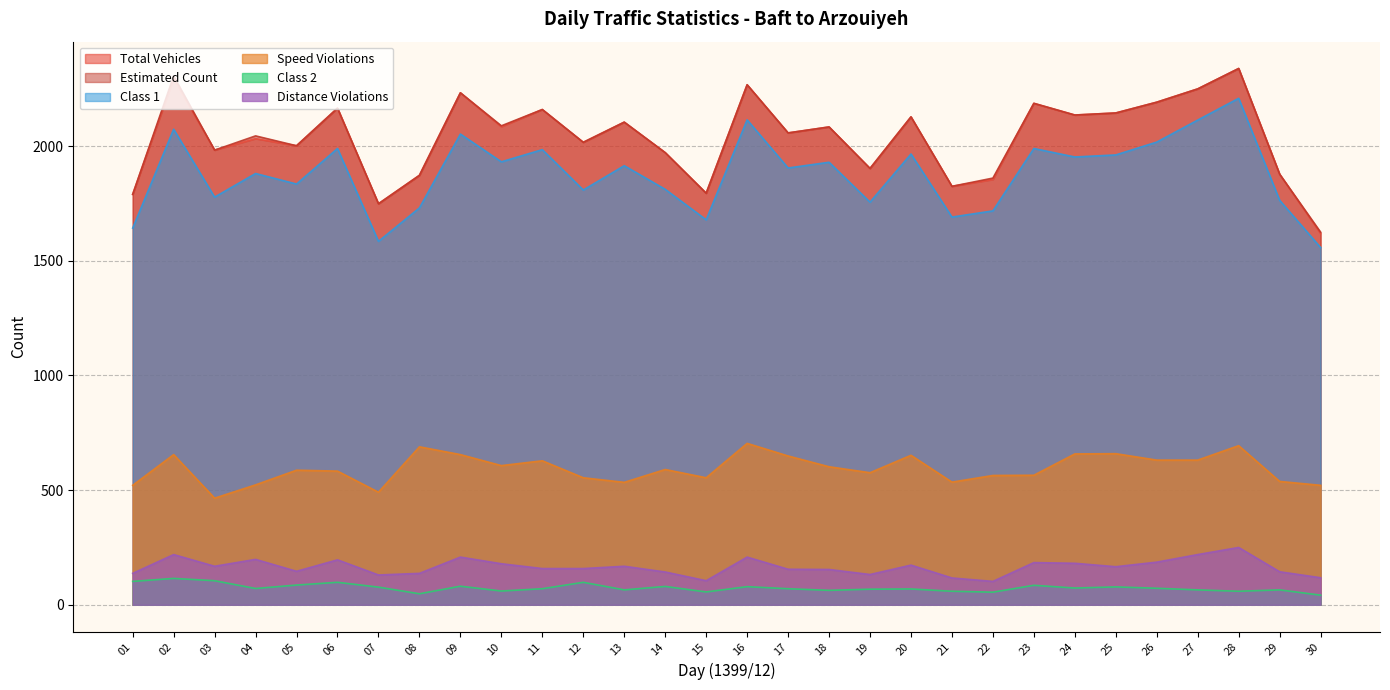

True or false: Total Vehicles and Speed Violations cross at least once.

False